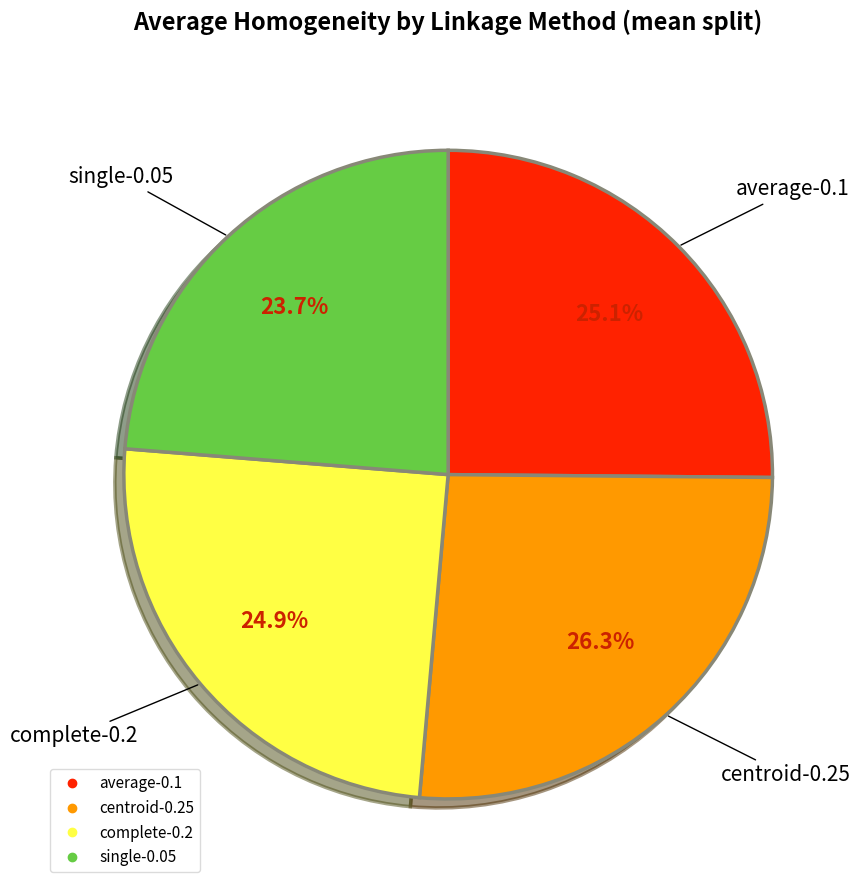

The single-0.05 slice represents 13% of the pie. True or false?

False